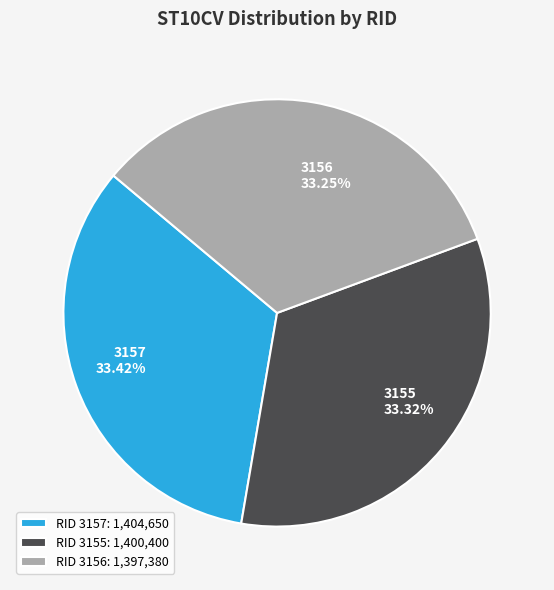

Approximately how many times larger is the value at RID 3155: 1,400,400 compared to RID 3157: 1,404,650?

1.0